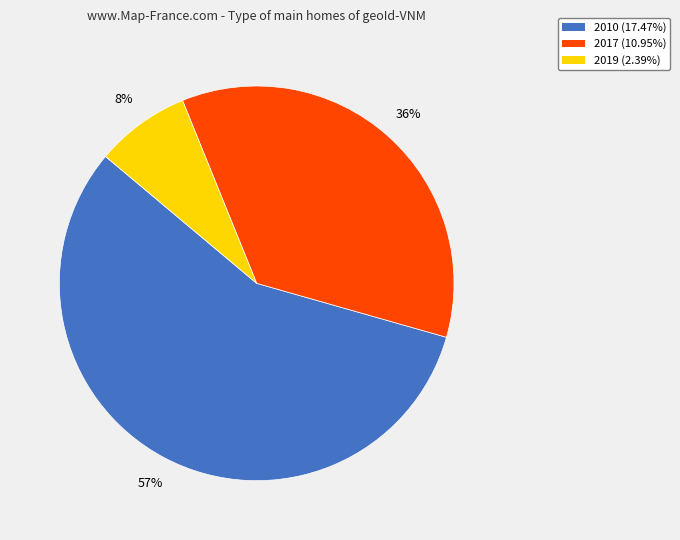

Rank the categories by value from lowest to highest.

2019, 2017, 2010